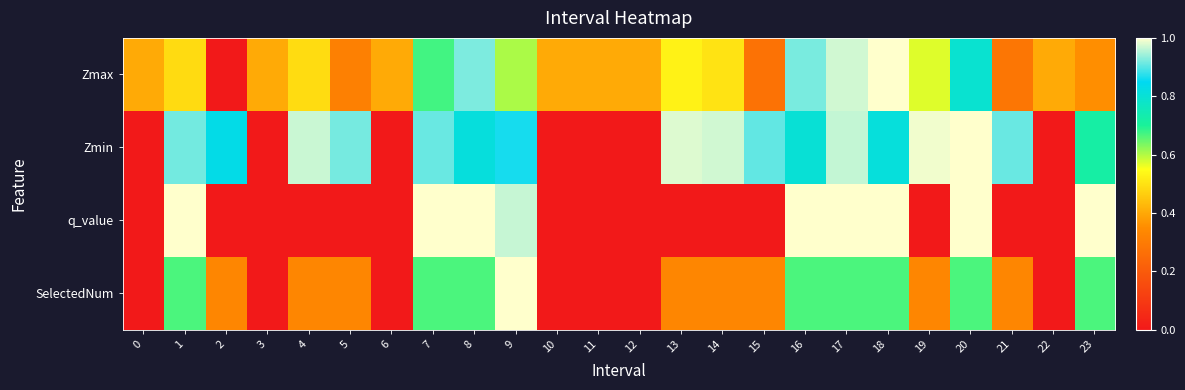

Rank the series by their maximum value, from highest to lowest.

Zmax, Zmin, q_value, SelectedNum